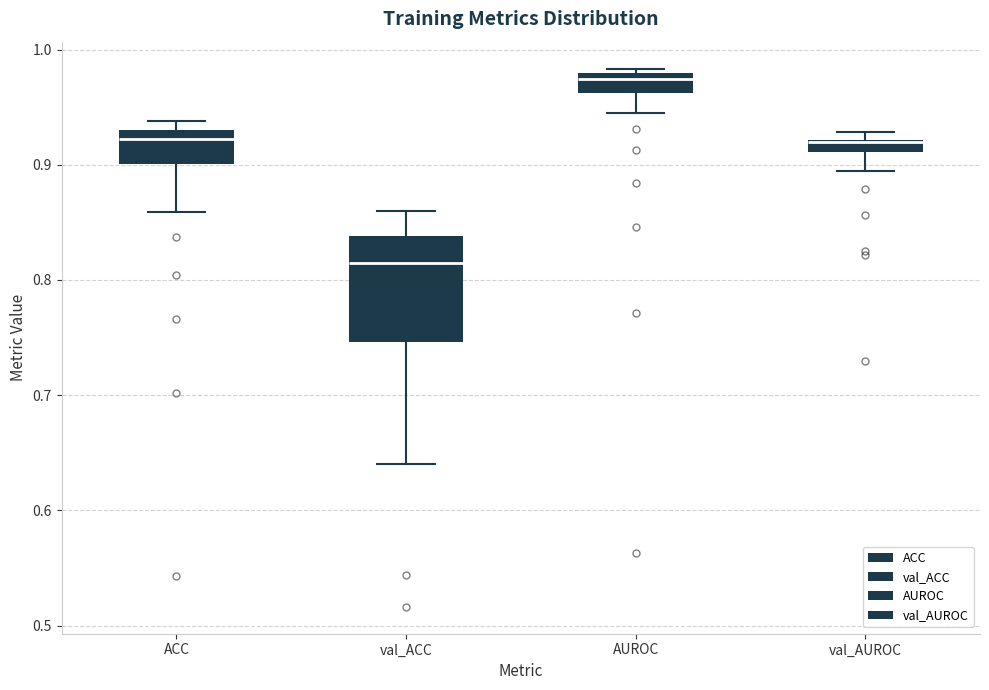

Comparing the boxes themselves (not the whiskers), which one is the tallest?

val_ACC